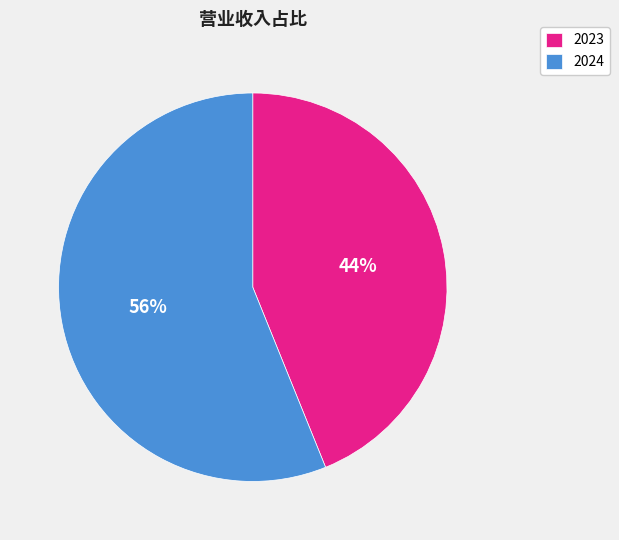

The 2024 slice represents 68% of the pie. True or false?

False